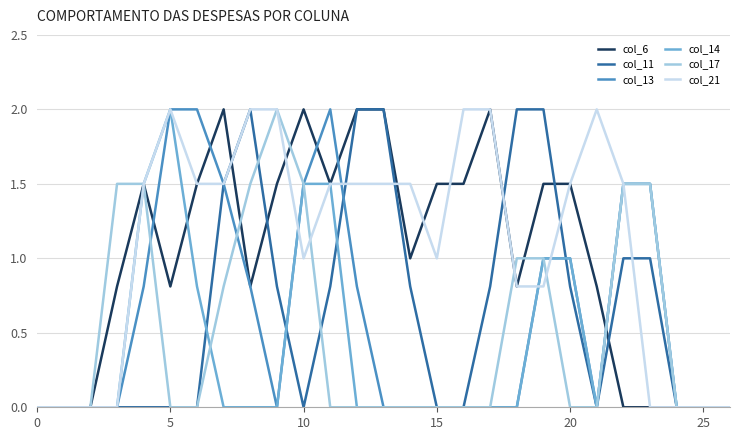

What is the greatest value displayed?

2.0